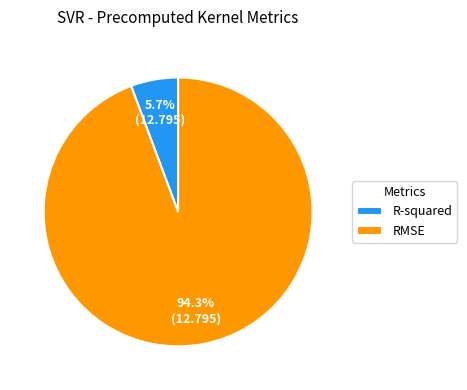

To the nearest percent, what is the average slice percentage?

50%